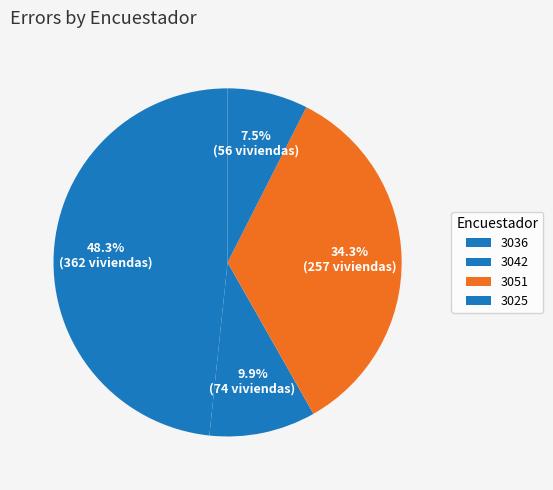

How many slices are in this pie chart?

4